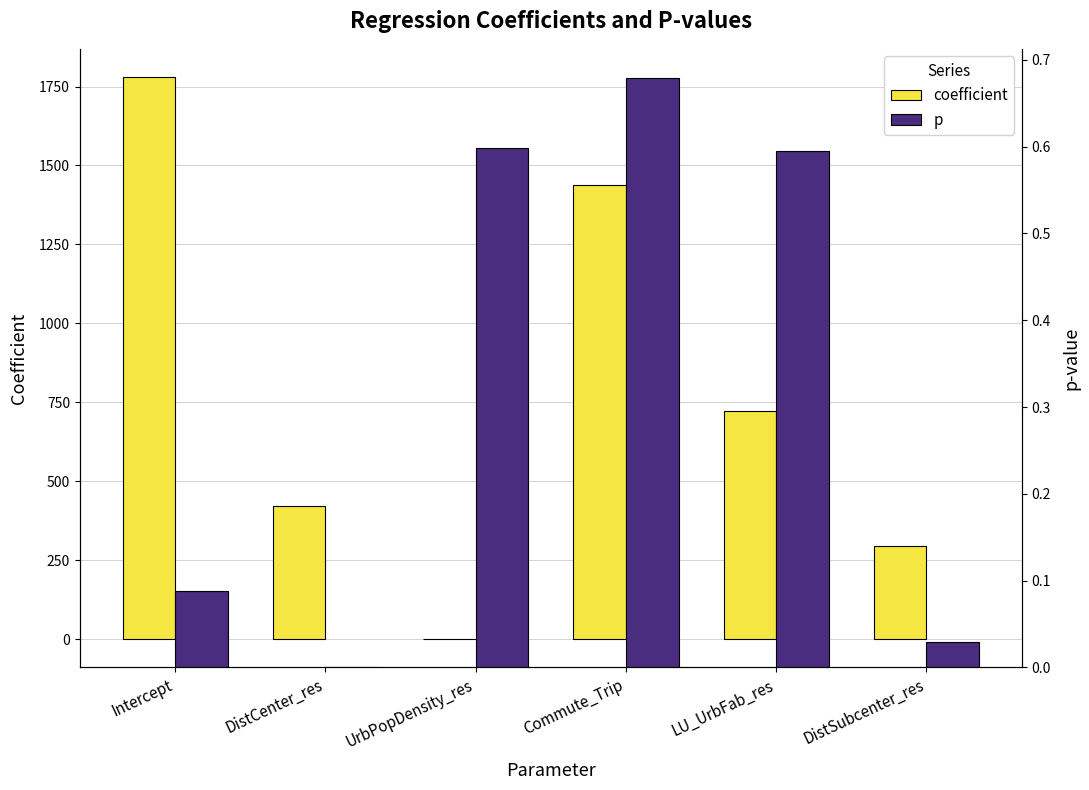

Reading right to left, transcribe all the data shown in this chart.

coefficient: DistSubcenter_res=295.8	LU_UrbFab_res=722.8	Commute_Trip=1437.5	UrbPopDensity_res=-0.1	DistCenter_res=422.1	Intercept=1780.3
p: DistSubcenter_res=0.0	LU_UrbFab_res=0.6	Commute_Trip=0.7	UrbPopDensity_res=0.6	DistCenter_res=0.0	Intercept=0.1